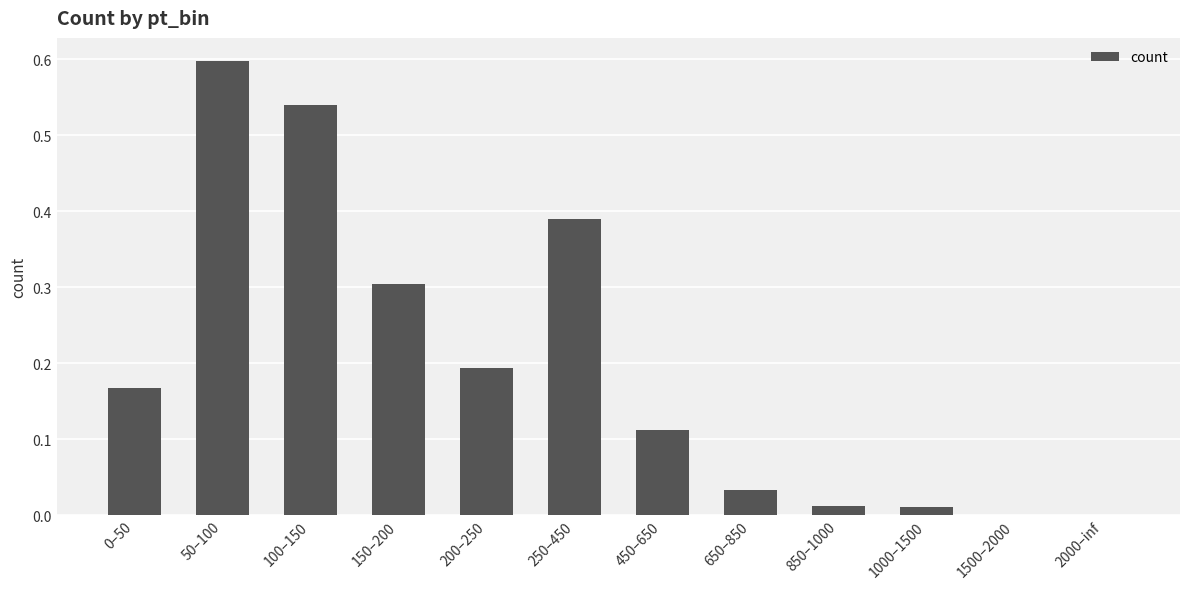

True or false: the data shows 0.5 at 250–450.

False